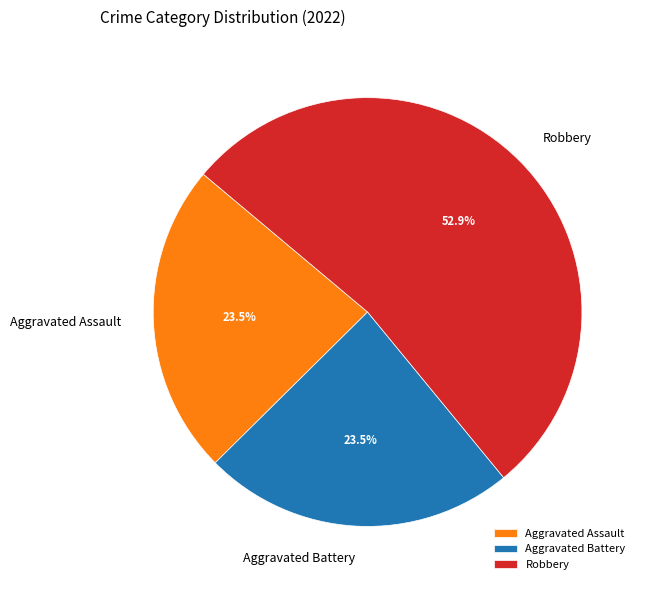

Count the number of slices in the pie.

3